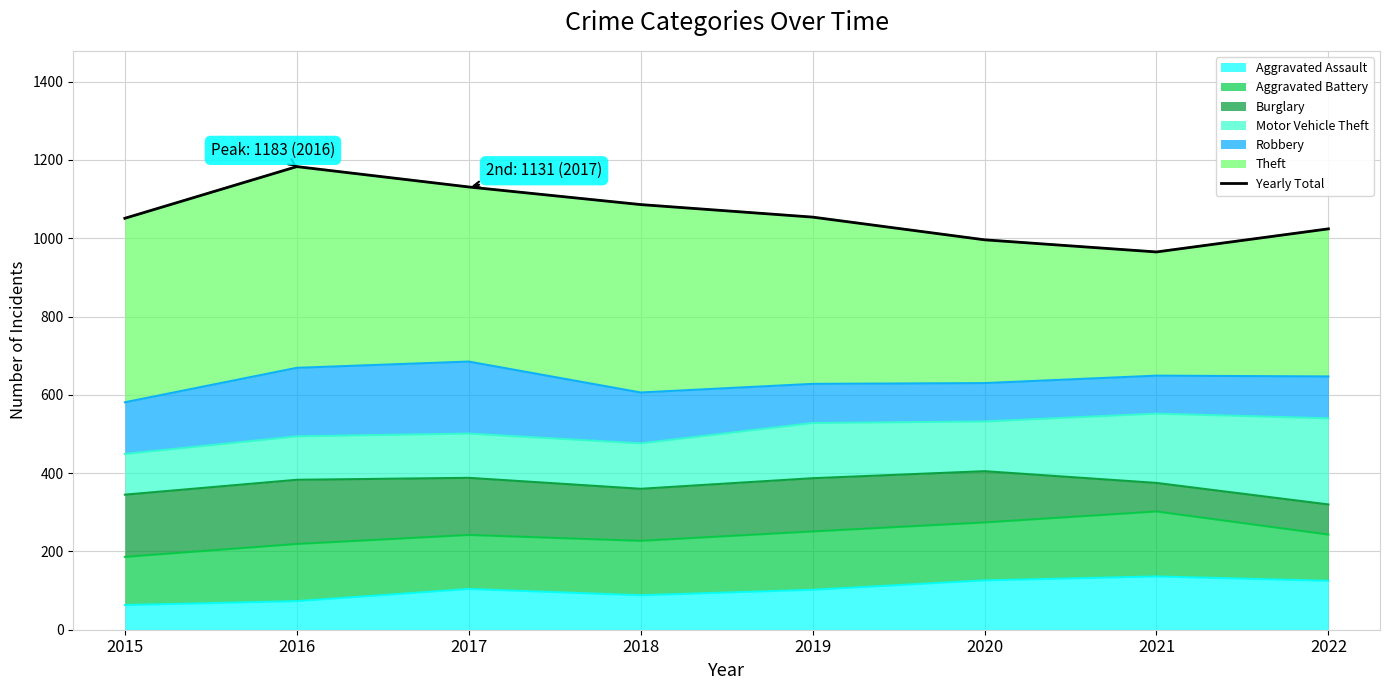

What is the greatest value displayed?

1183